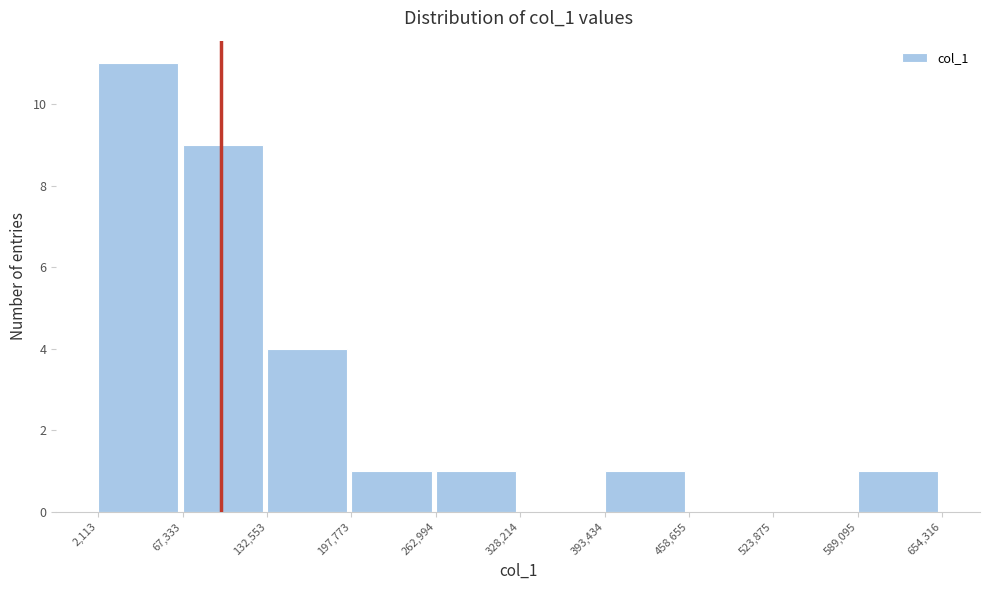

Which range on the x-axis has the tallest bar?

2,113 to 67,333